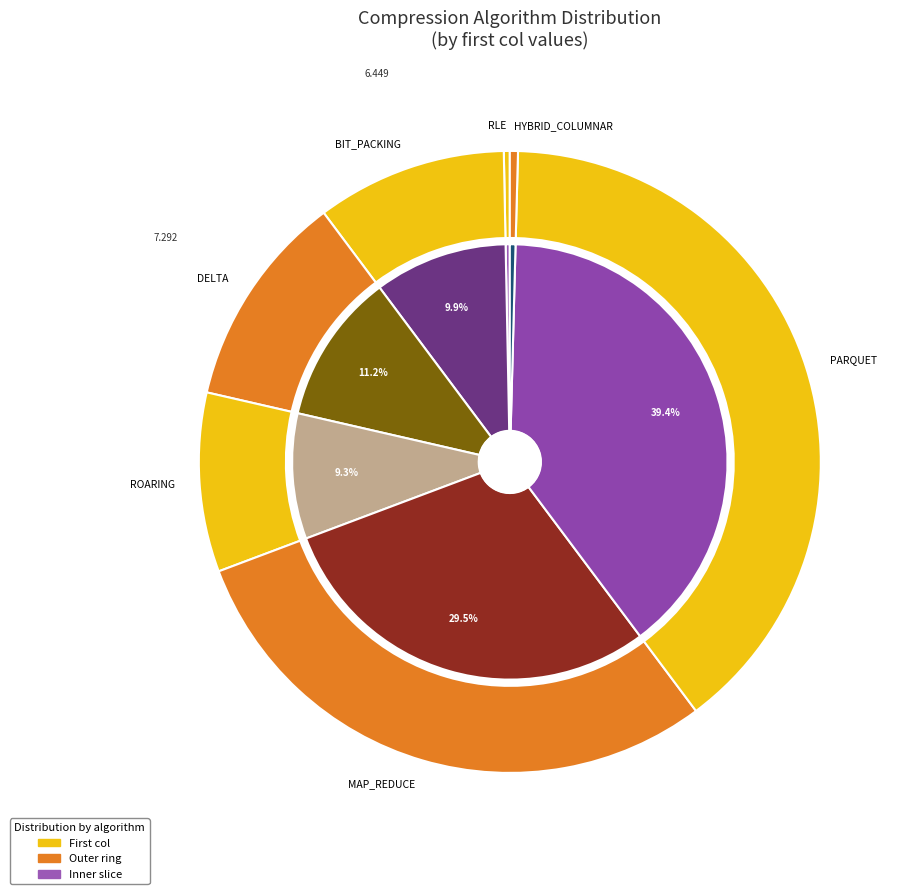

Rank the categories by value from lowest to highest.

RLE, HYBRID_COLUMNAR, ROARING, BIT_PACKING, DELTA, MAP_REDUCE, PARQUET